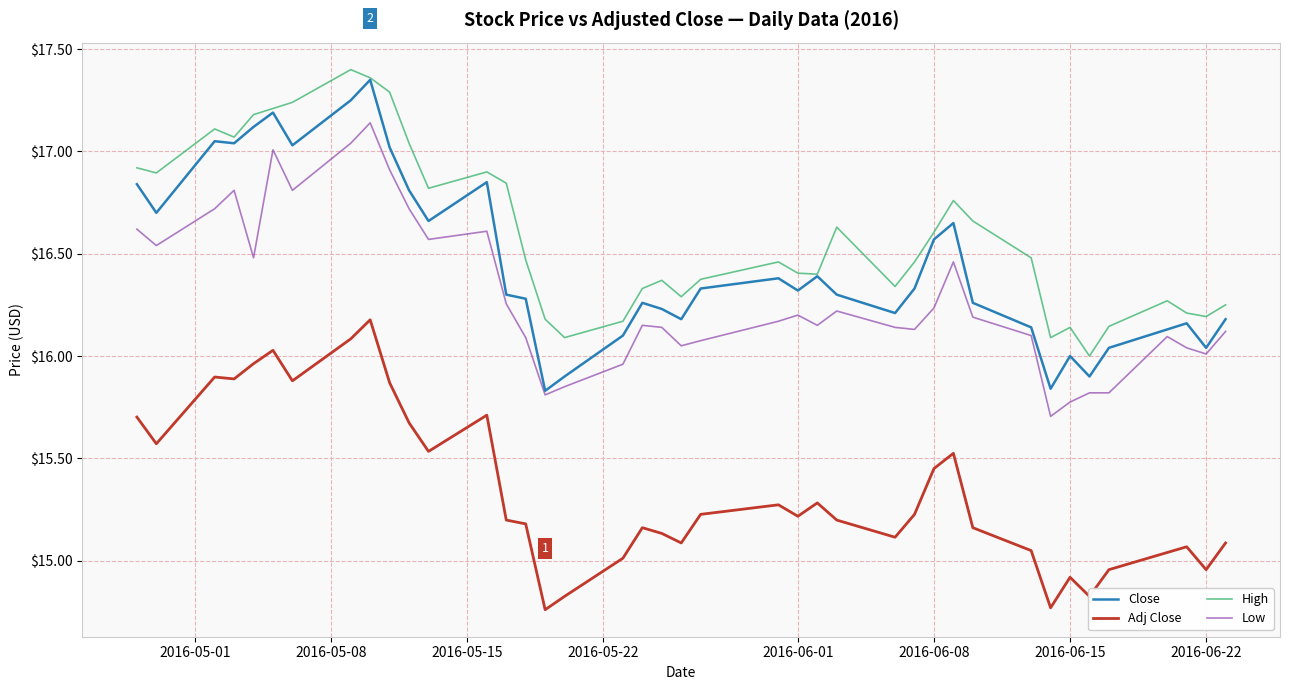

True or false: High and Adj Close cross at least once.

False